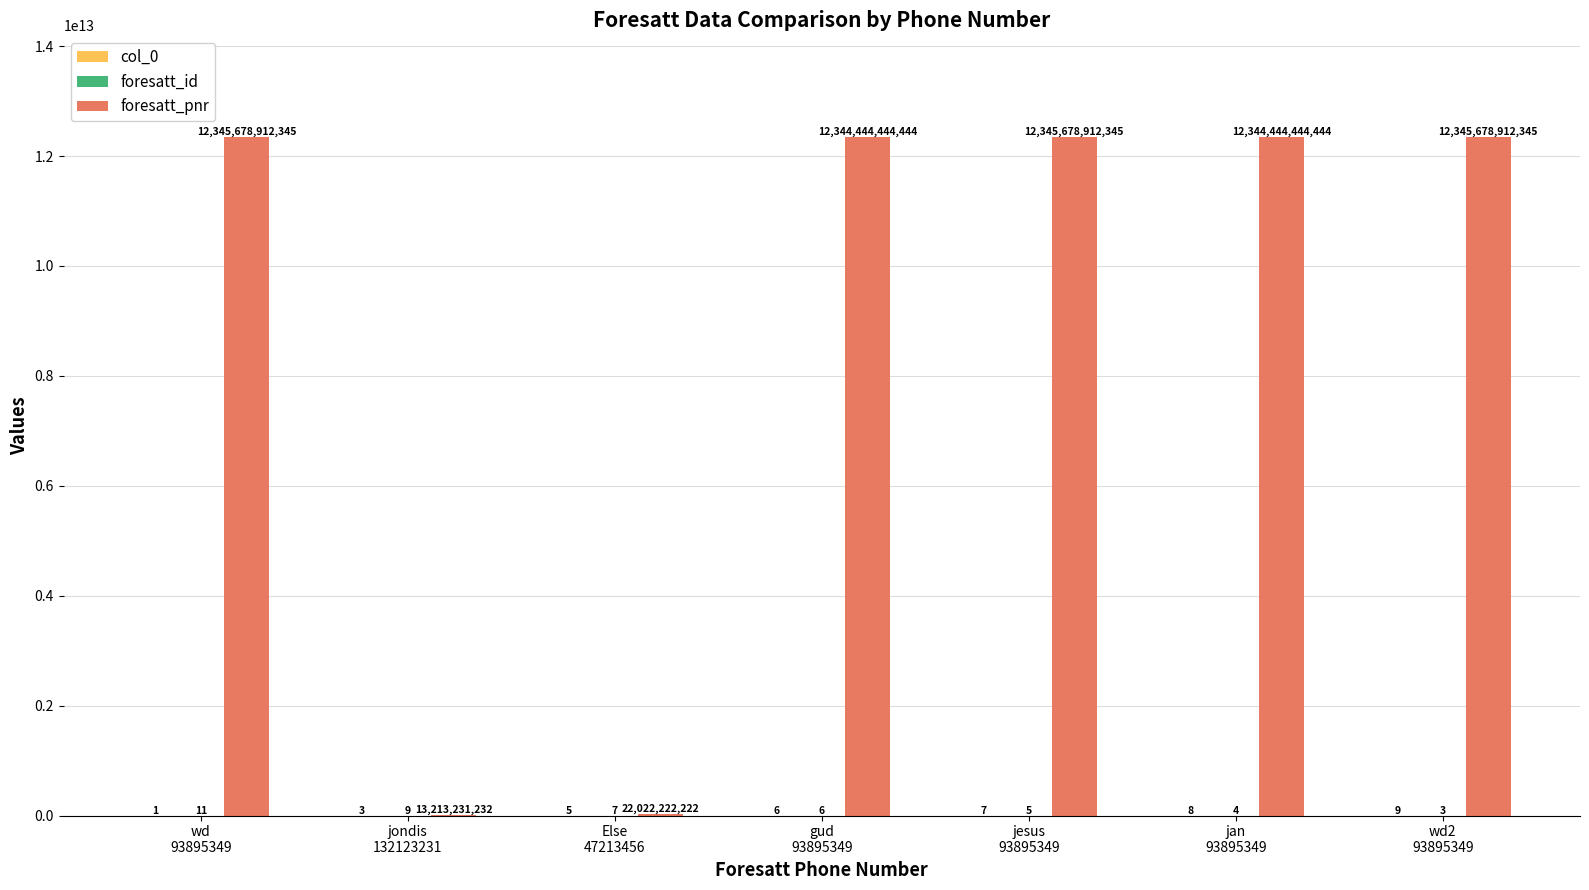

How many groups of bars are there?

7